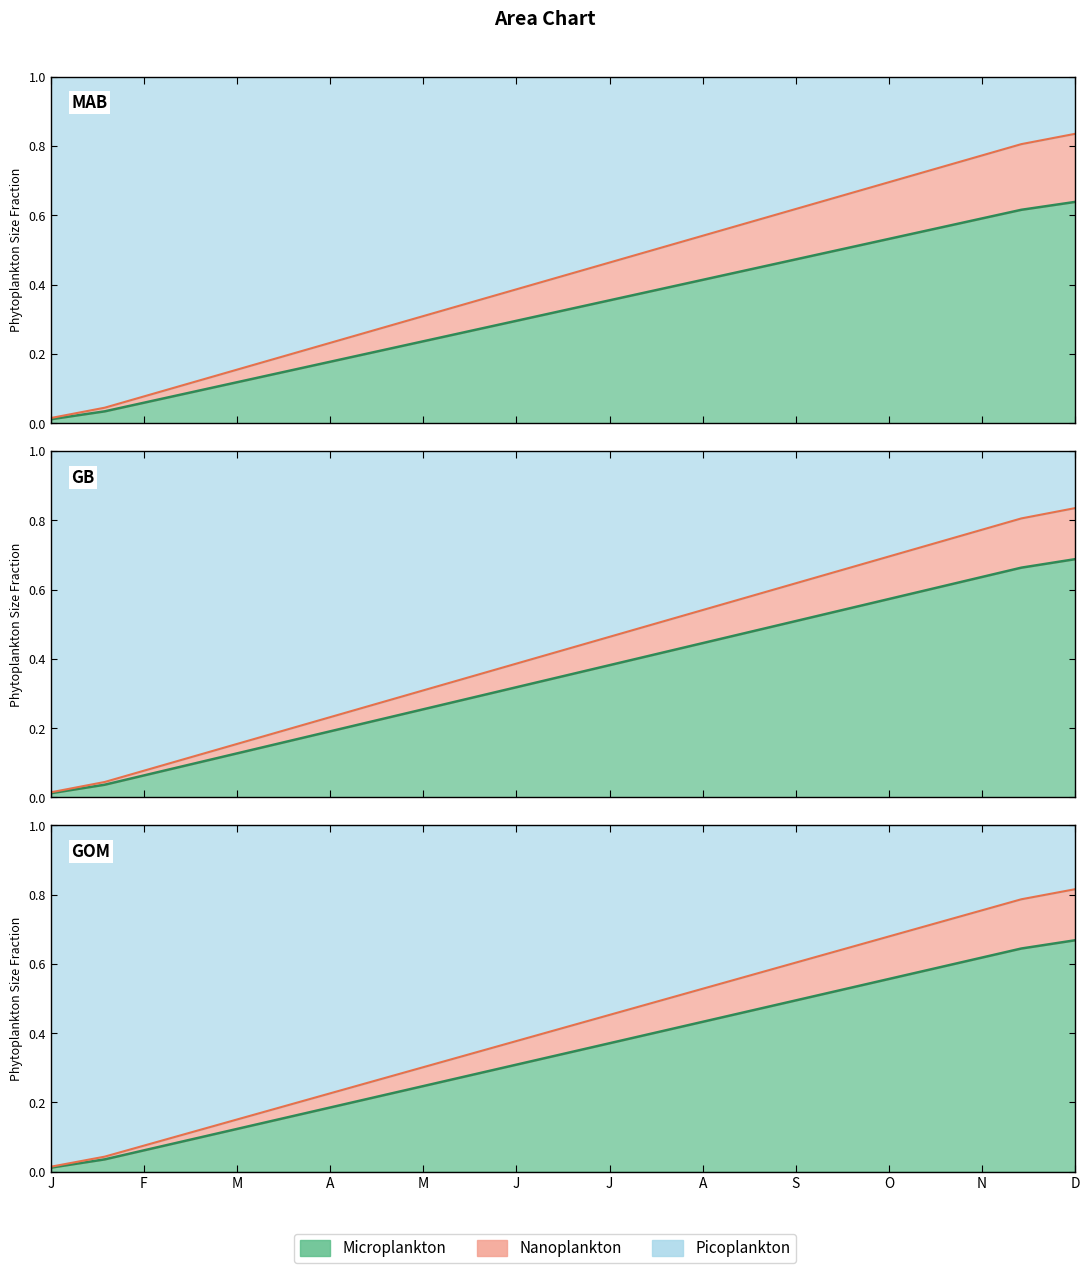

How many categories are shown in the chart?

20